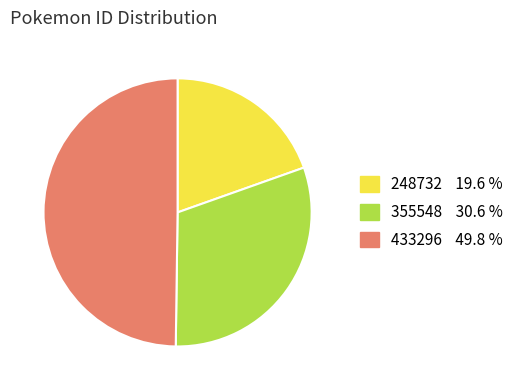

Do 433296 and 355548 together represent more than half of the pie?

Yes